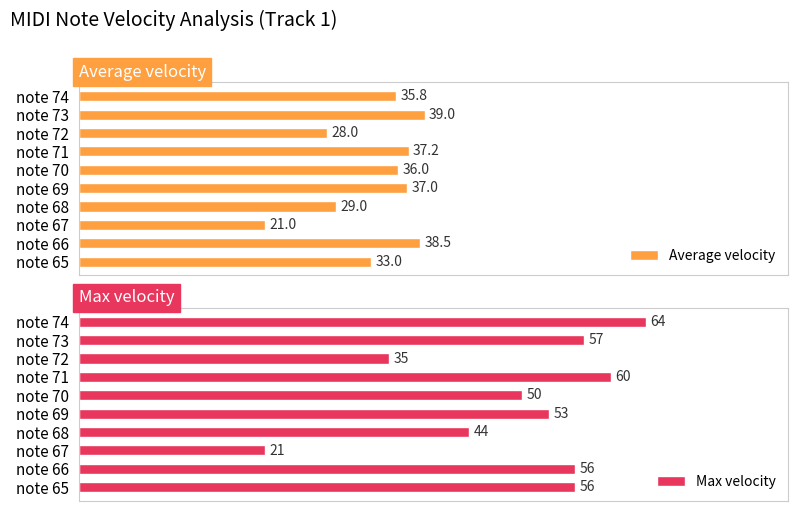

Rank the categories by Average velocity value from lowest to highest.

note 67, note 72, note 68, note 65, note 74, note 70, note 69, note 71, note 66, note 73